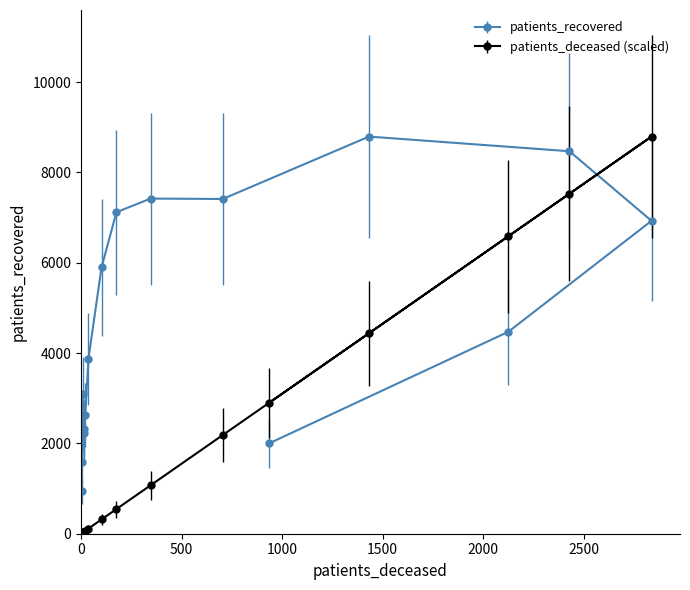

What is the value of the patients_deceased point at the 6th from the left?

65.1